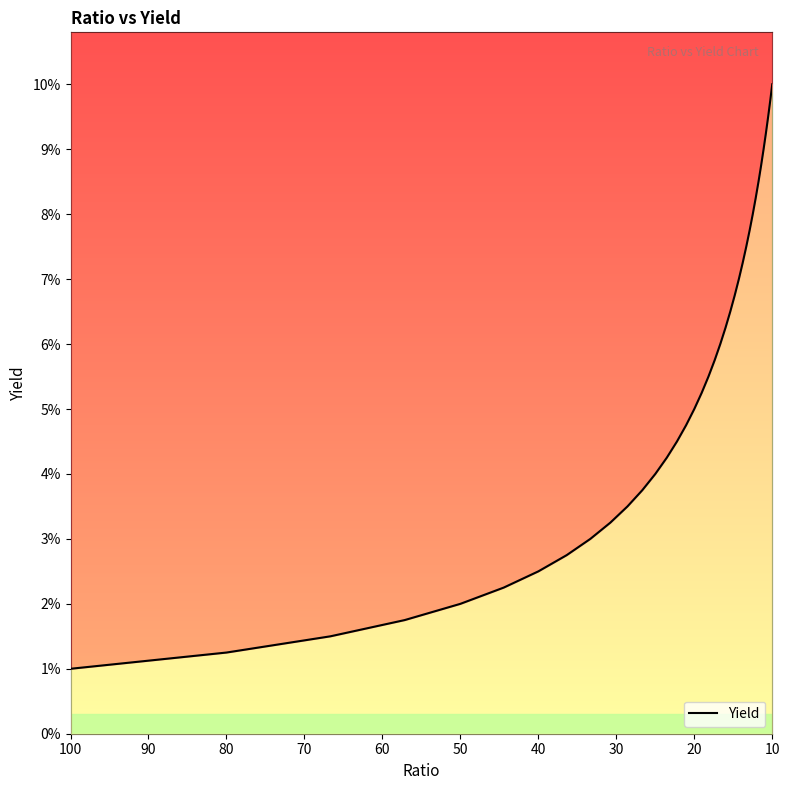

How many lines are shown in the chart?

1